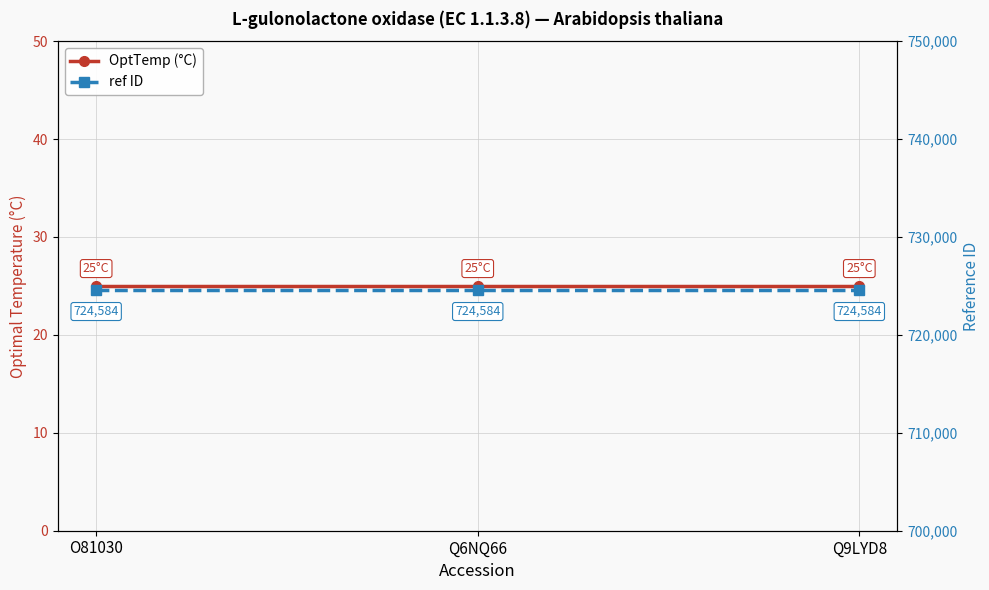

List the series in order of their overall mean, lowest first.

OptTemp (°C), ref ID